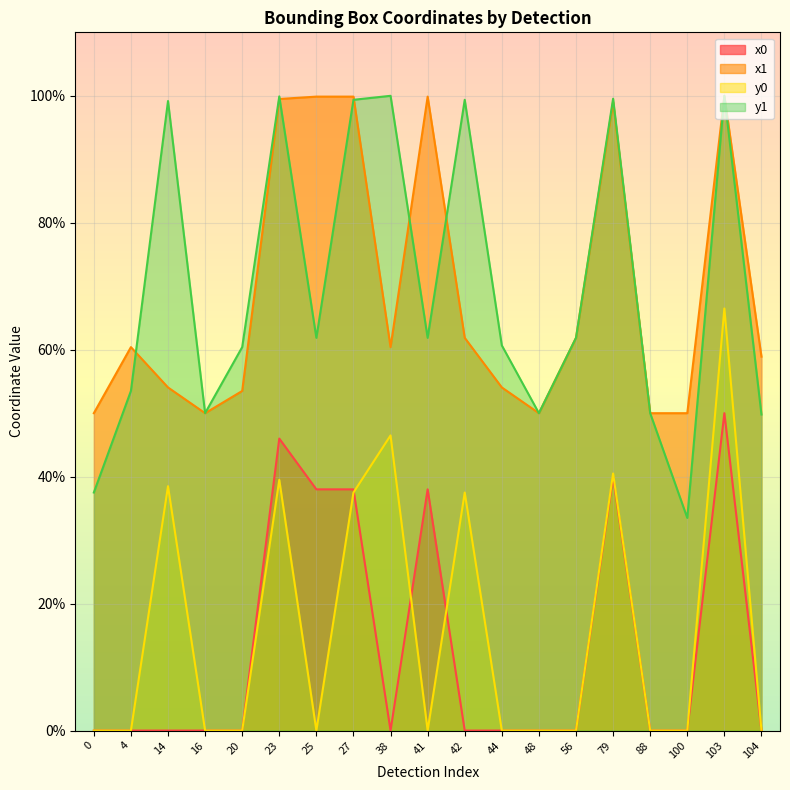

In x1, how many points are lower than both neighbors (excluding endpoints)?

3